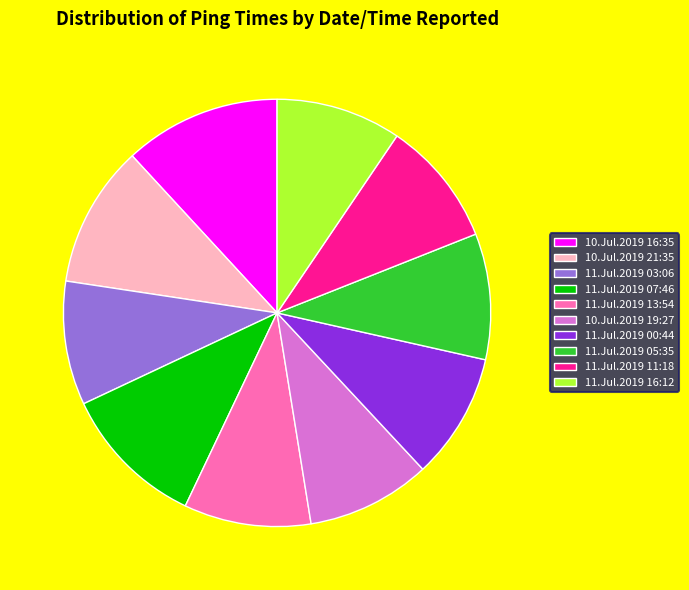

Is the sum of 11.Jul.2019 11:18 and 11.Jul.2019 03:06 greater than half?

No